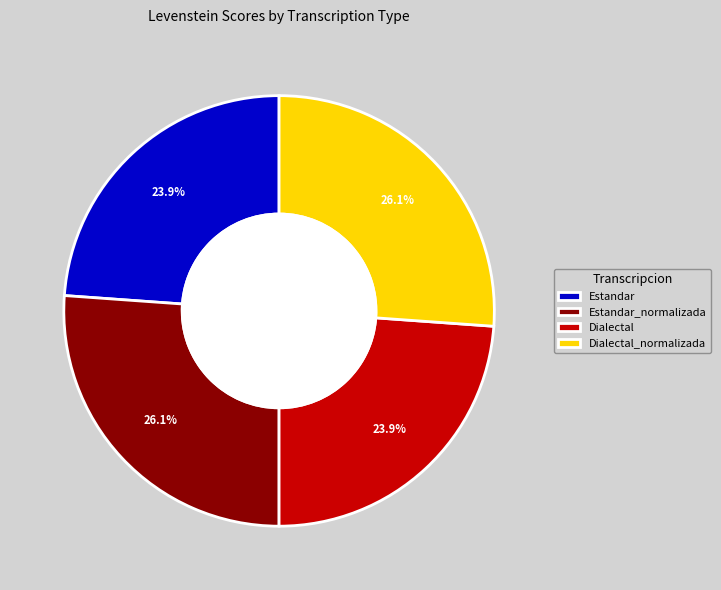

To the nearest percent, what is the difference between the Dialectal and Estandar_normalizada slice percentages?

2%